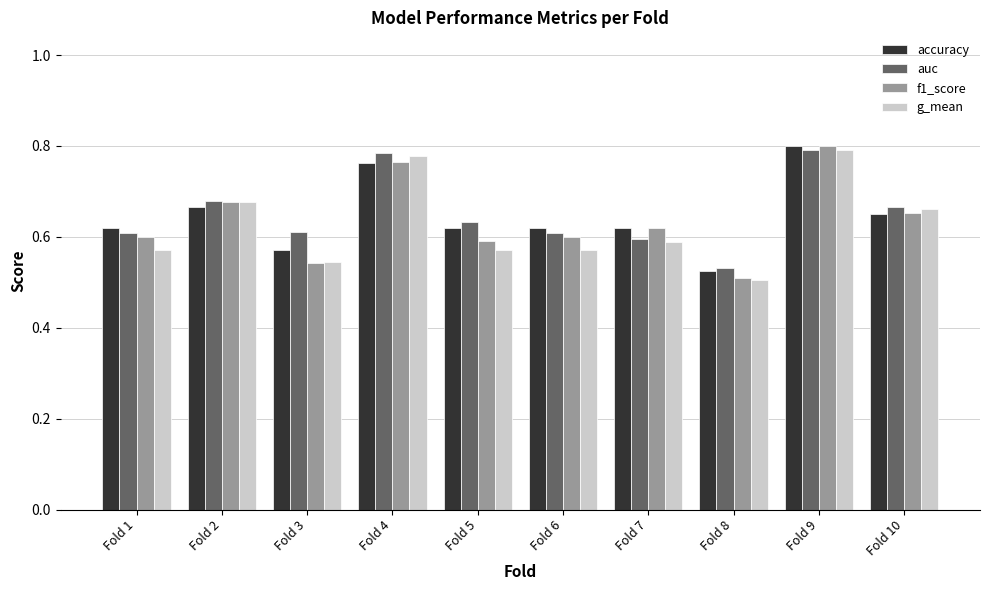

How many bars are there in each group?

4